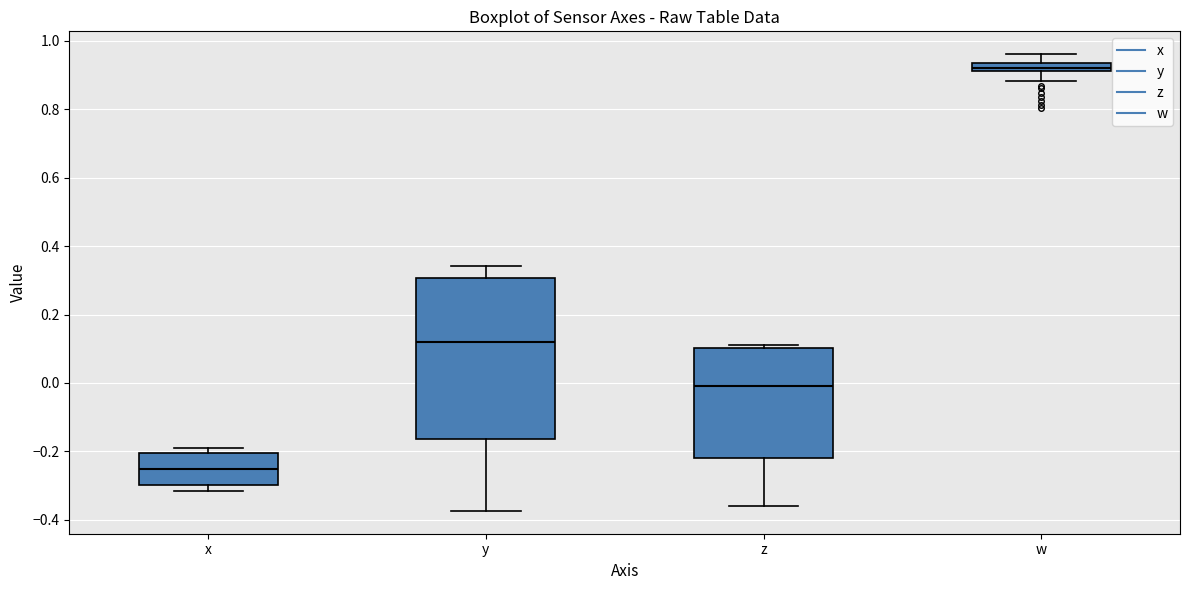

Where is the lower edge of the box for x on the y-axis? The values are not printed on the chart, so give them approximately, as read against the axis.

-0.30